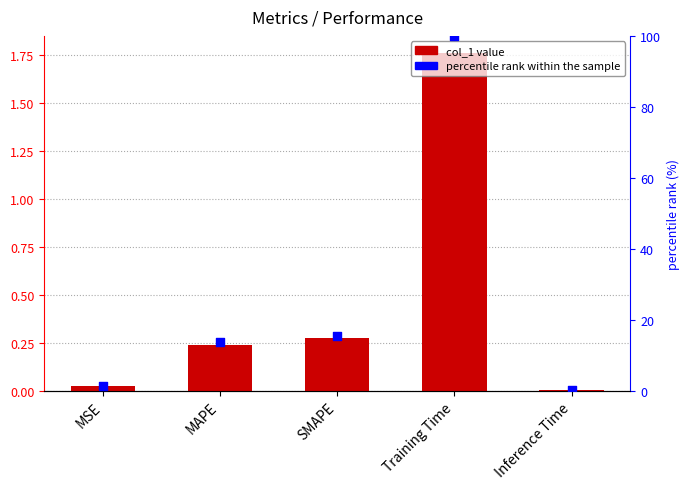

Which series contains the lowest Y value?

col_1